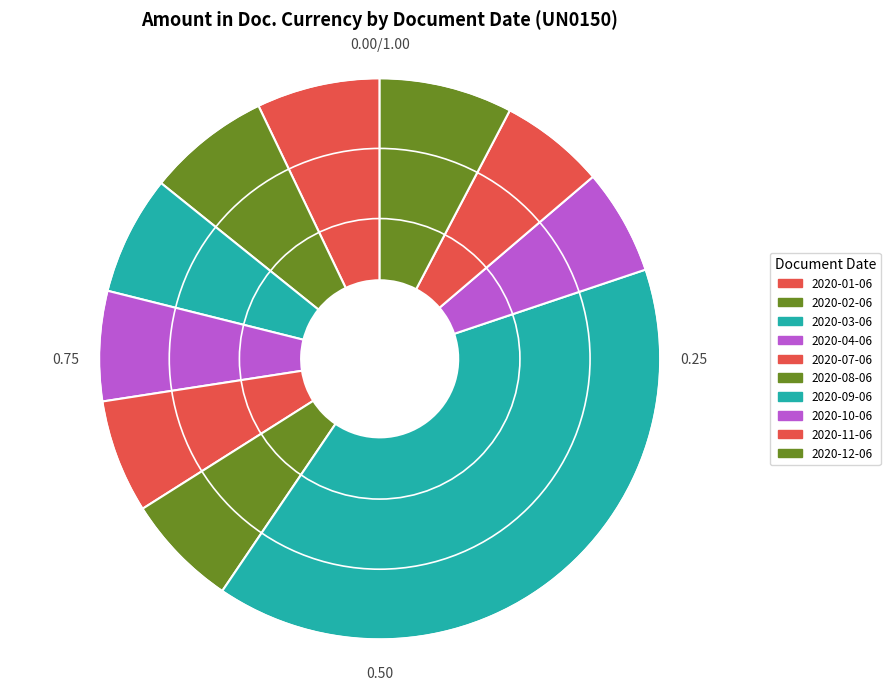

How many segments does this pie chart have?

10